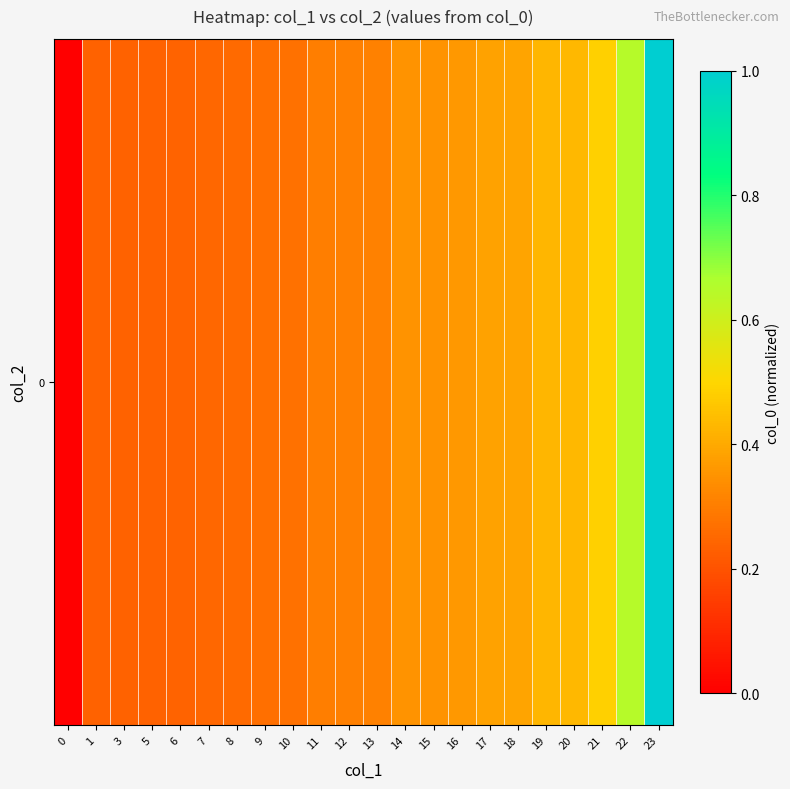

What is the sum of the values at 19 and 17?

0.8